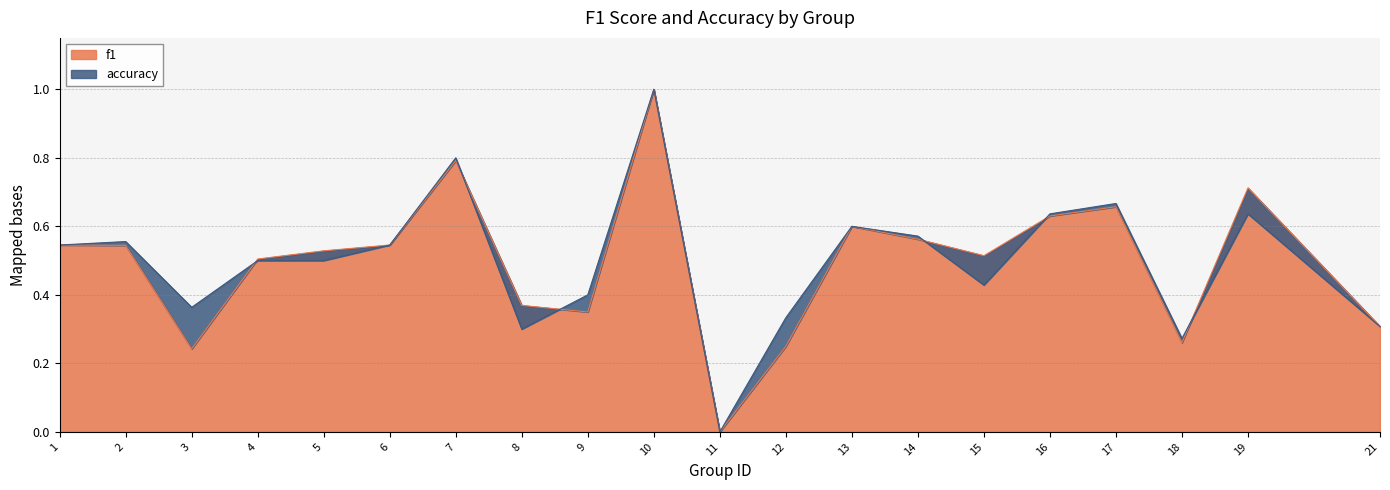

Does the chart have visible grid lines?

Yes